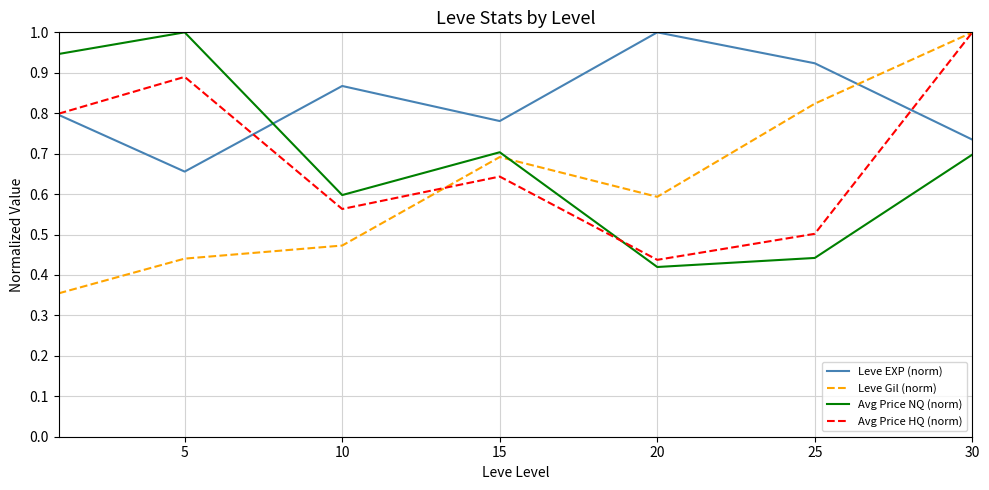

Which series has the largest range (max minus min)?

Leve Gil (norm)